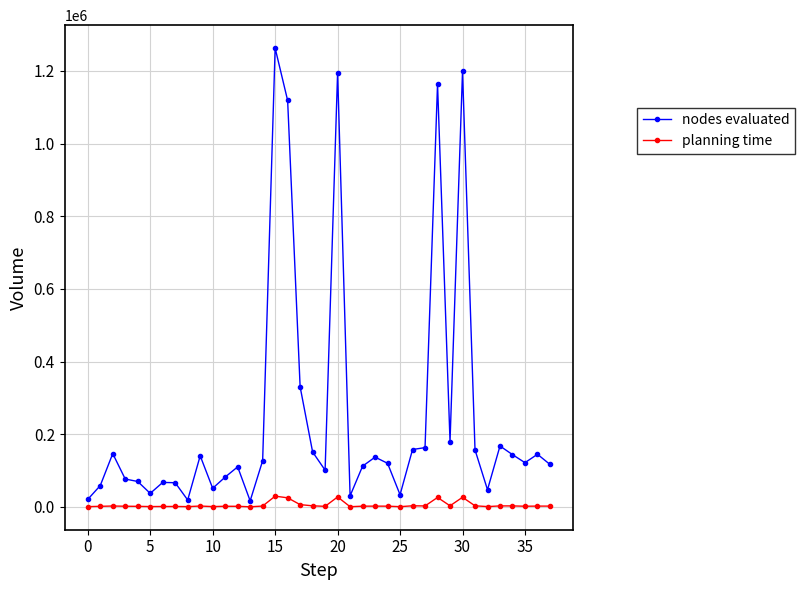

In nodes evaluated, how many points are lower than both neighbors (excluding endpoints)?

10